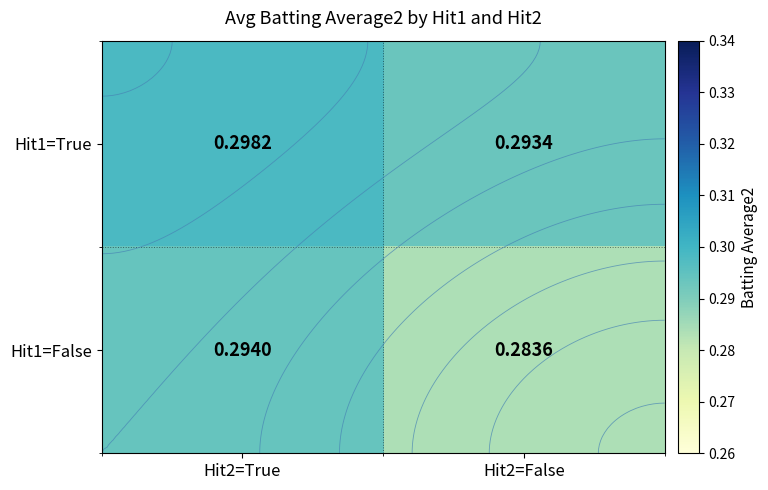

At which category is the sum across all series the highest?

Hit2=True